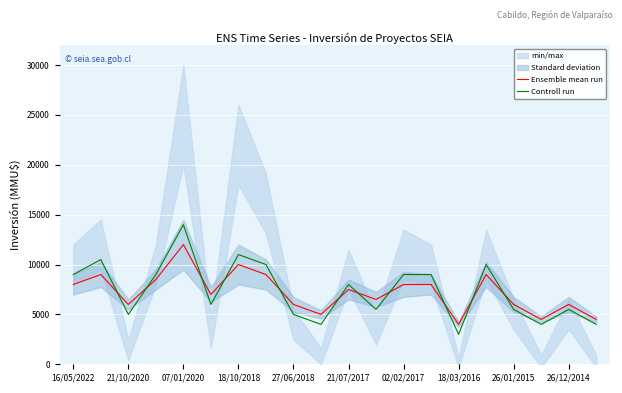

What is the difference between the maximum and second lowest values in the Controll run series?

10000